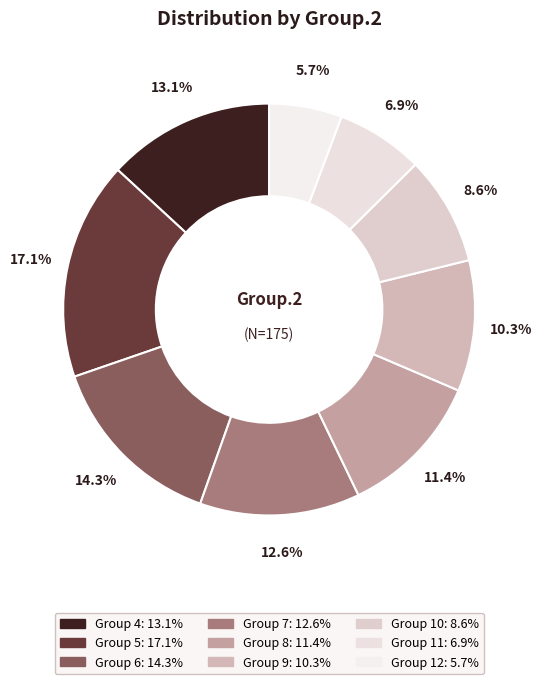

How many segments does this pie chart have?

9